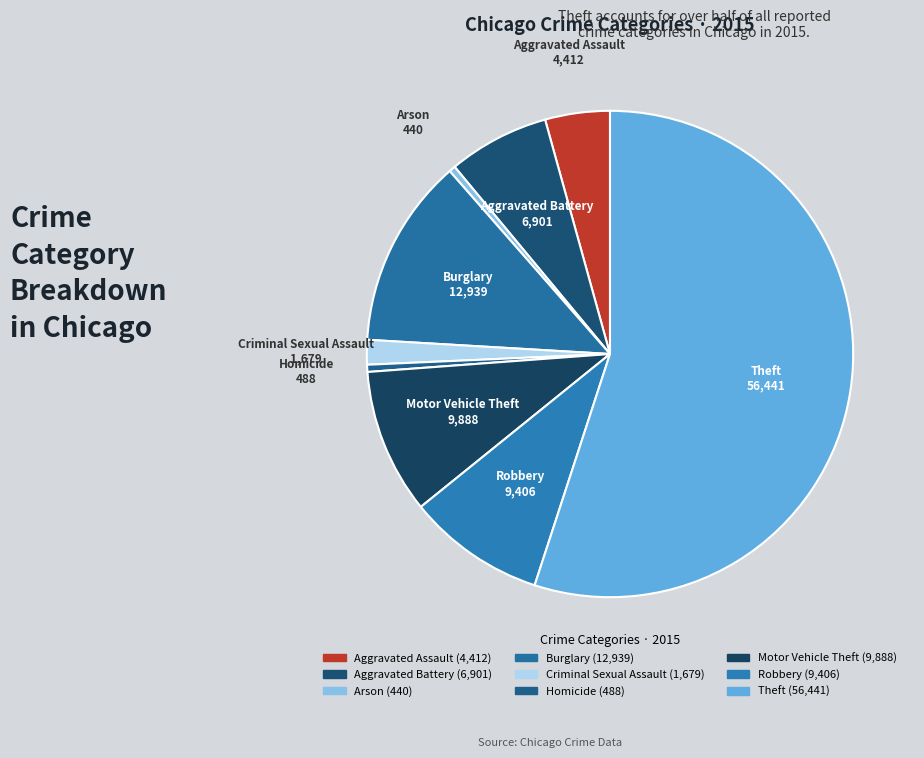

Between Robbery and Aggravated Assault, which is larger?

Robbery